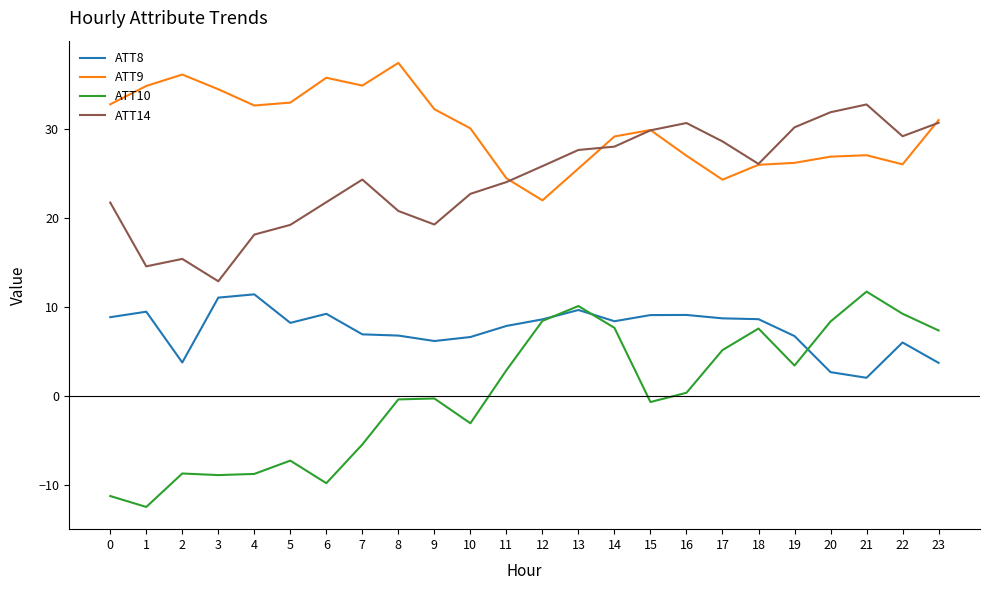

Rank the series at 21 from lowest to highest value.

ATT8, ATT10, ATT9, ATT14